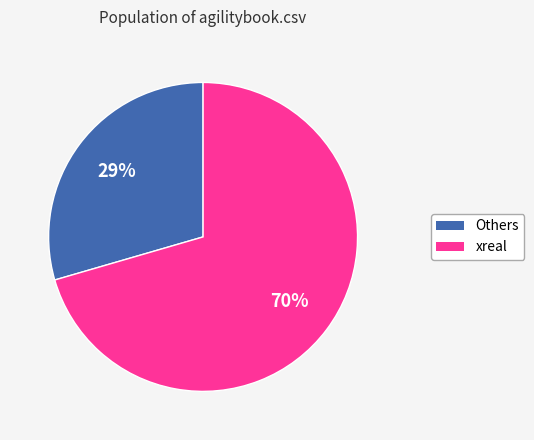

To the nearest percent, what is the average slice percentage?

50%